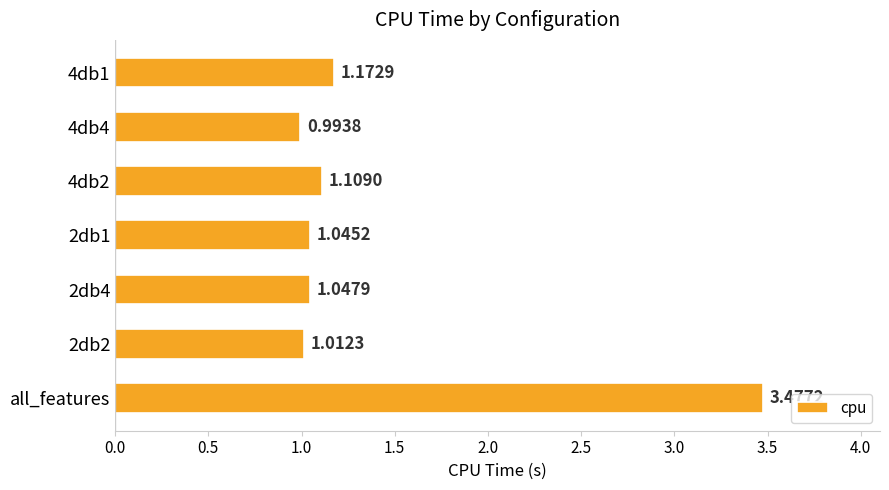

What is the difference between the maximum and second lowest values?

2.5